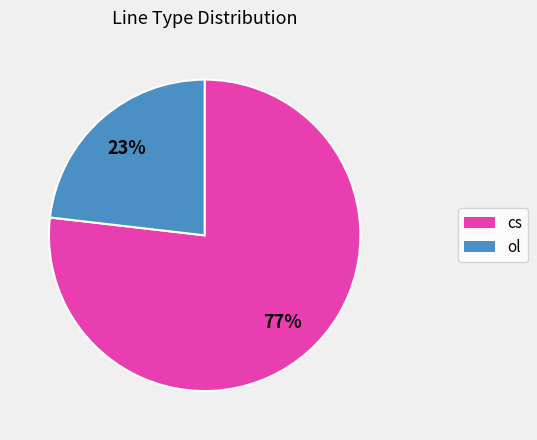

Combined, do cs and ol account for over 50%?

Yes